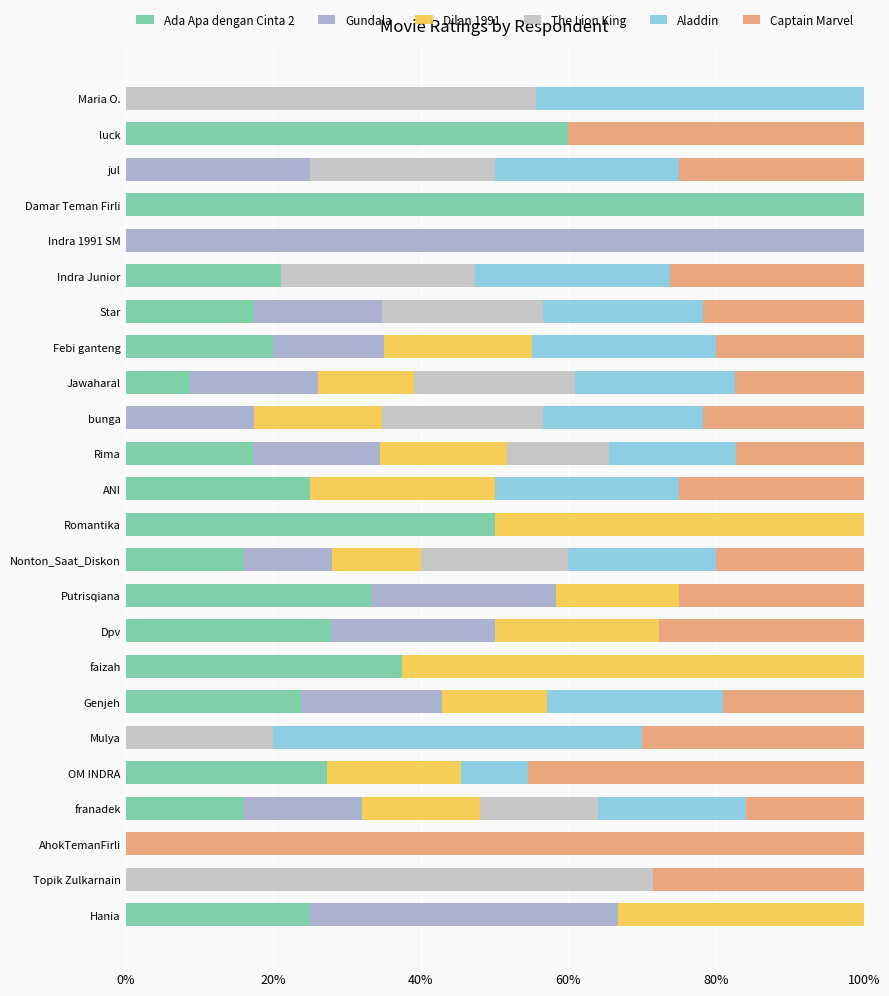

True or false: Ada Apa dengan Cinta 2 has a value of 33.3 at Putrisqiana.

True